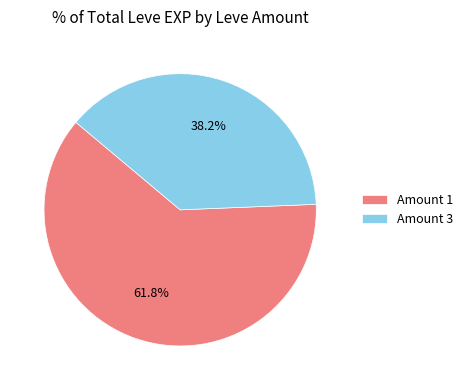

To the nearest percent, what is the difference between the largest and smallest slice percentages?

24%